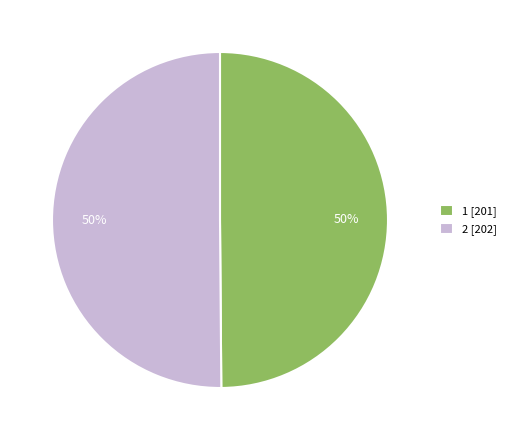

Do 2 [202] and 1 [201] together represent more than half of the pie?

Yes